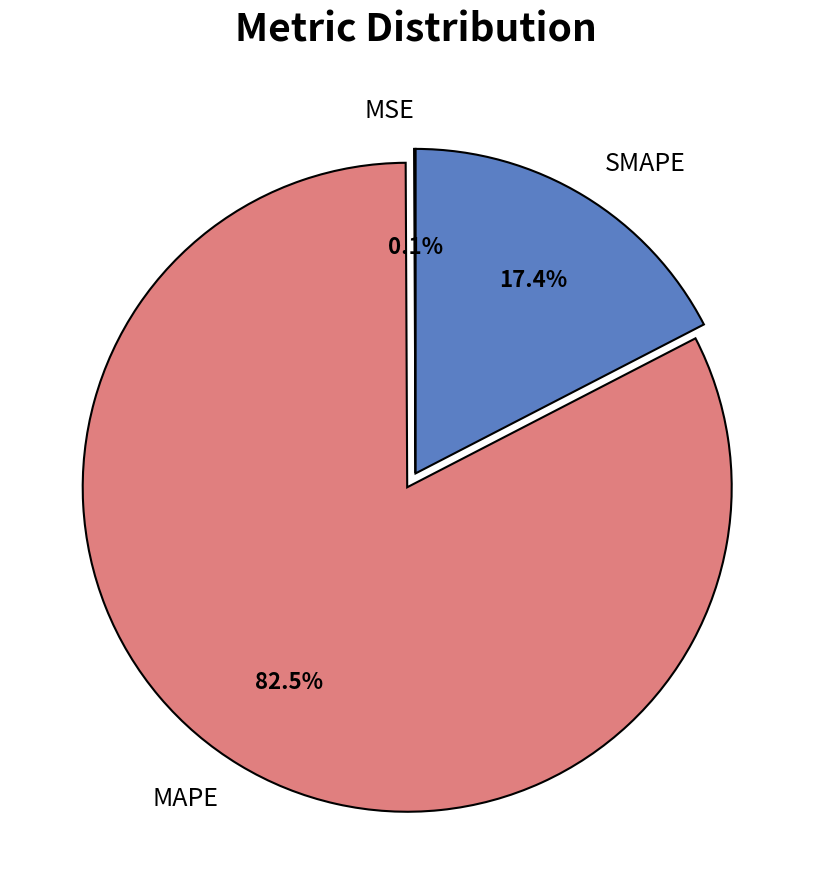

Which category accounts for the majority?

MAPE